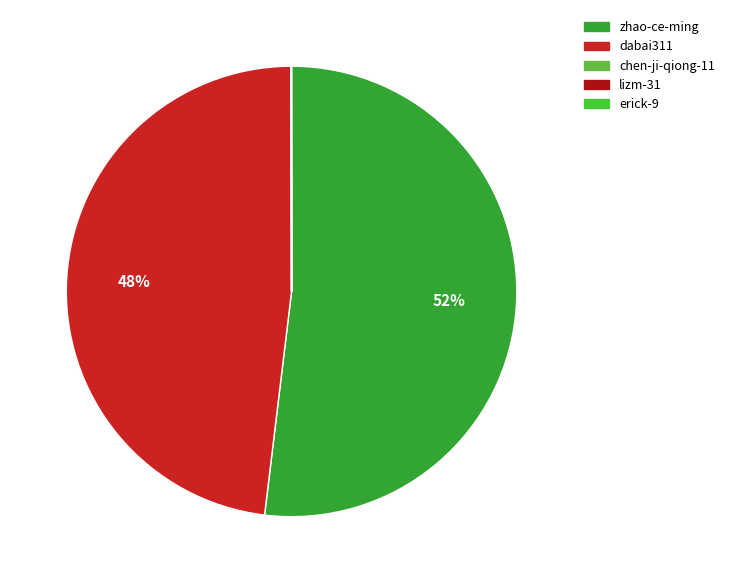

Which has a higher value, zhao-ce-ming or dabai311?

zhao-ce-ming